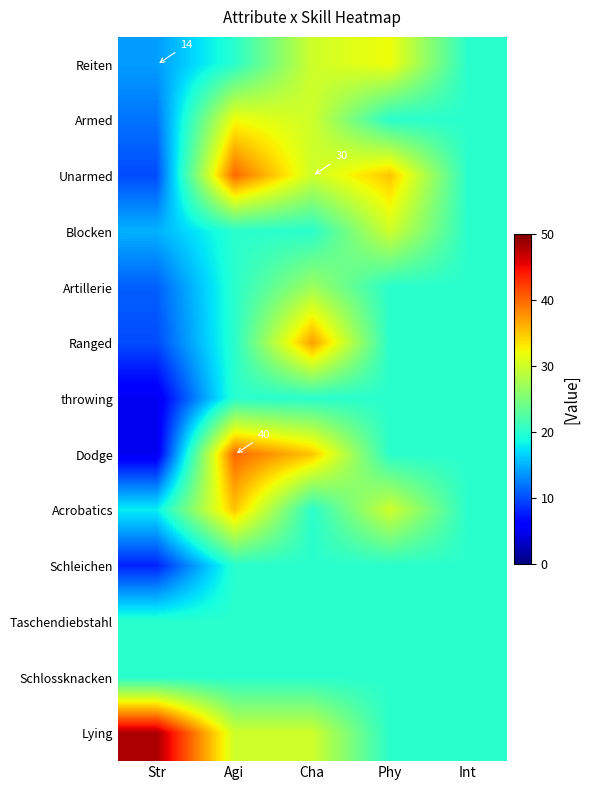

Which series changed the most between Str and Agi?

Dodge